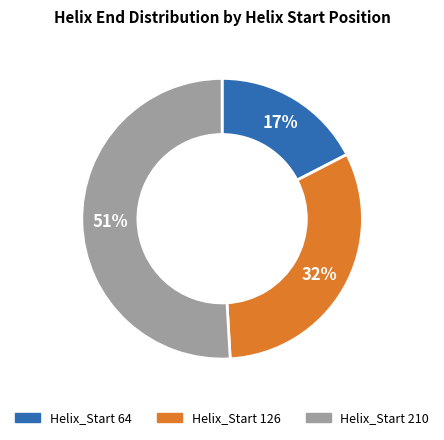

Is there any slice that represents more than half of the pie?

Yes